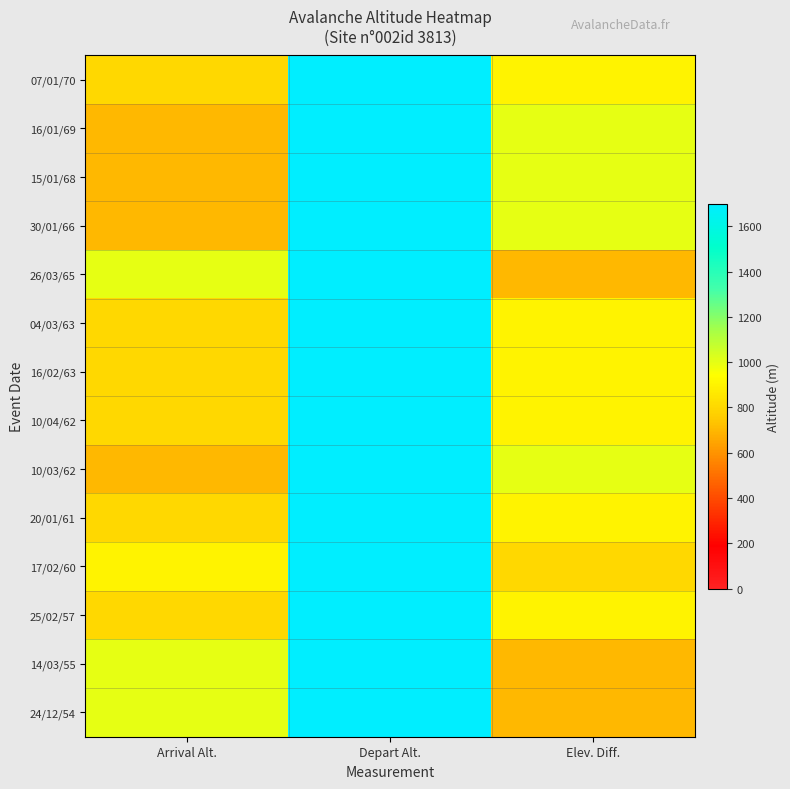

Reading left to right, transcribe all the data shown in this chart.

07/01/70: Arrival Alt.=800	Depart Alt.=1700	Elev. Diff.=900
16/01/69: Arrival Alt.=700	Depart Alt.=1700	Elev. Diff.=1000
15/01/68: Arrival Alt.=700	Depart Alt.=1700	Elev. Diff.=1000
30/01/66: Arrival Alt.=700	Depart Alt.=1700	Elev. Diff.=1000
26/03/65: Arrival Alt.=1000	Depart Alt.=1700	Elev. Diff.=700
04/03/63: Arrival Alt.=800	Depart Alt.=1700	Elev. Diff.=900
16/02/63: Arrival Alt.=800	Depart Alt.=1700	Elev. Diff.=900
10/04/62: Arrival Alt.=800	Depart Alt.=1700	Elev. Diff.=900
10/03/62: Arrival Alt.=700	Depart Alt.=1700	Elev. Diff.=1000
20/01/61: Arrival Alt.=800	Depart Alt.=1700	Elev. Diff.=900
17/02/60: Arrival Alt.=900	Depart Alt.=1700	Elev. Diff.=800
25/02/57: Arrival Alt.=800	Depart Alt.=1700	Elev. Diff.=900
14/03/55: Arrival Alt.=1000	Depart Alt.=1700	Elev. Diff.=700
24/12/54: Arrival Alt.=1000	Depart Alt.=1700	Elev. Diff.=700